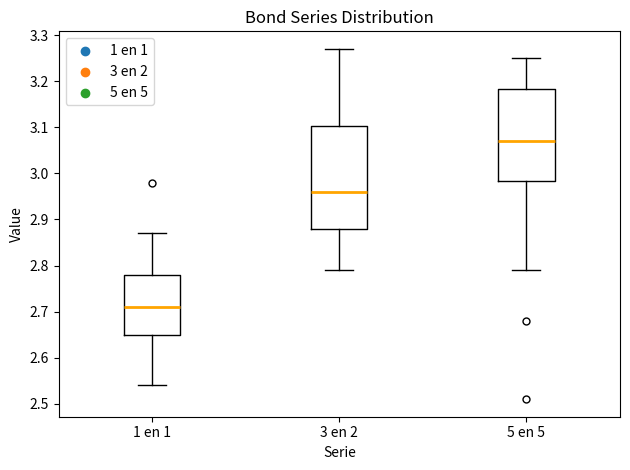

Comparing the boxes themselves (not the whiskers), which one is the tallest?

3 en 2